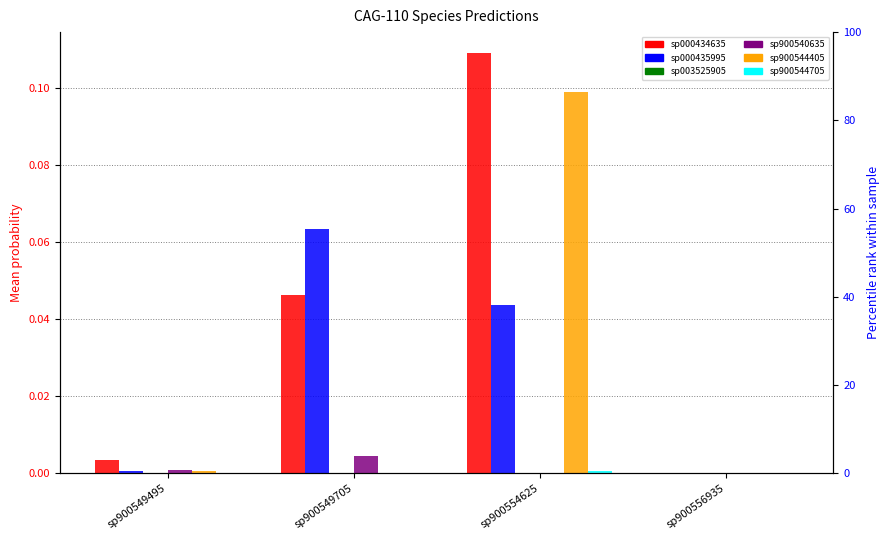

The s__CAG-110 sp900544705 series shows 0.0 at sp900549495. True or false?

False